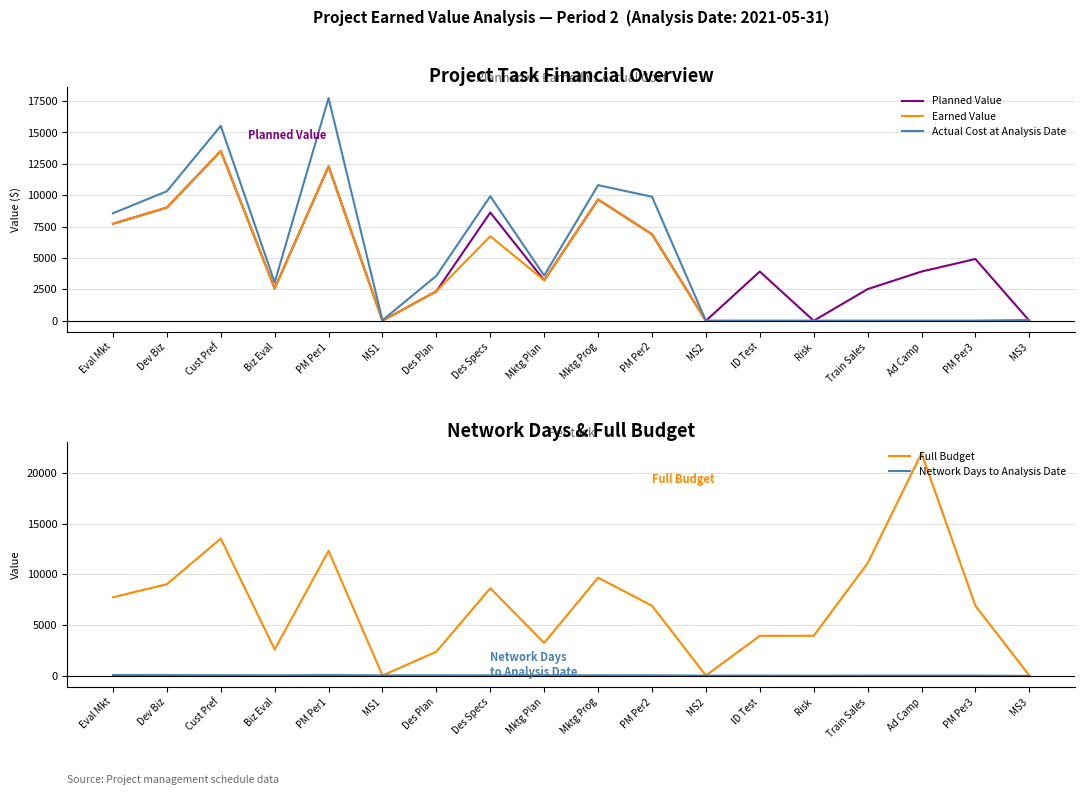

What is the label of the 2nd point from the right?

PM Per3